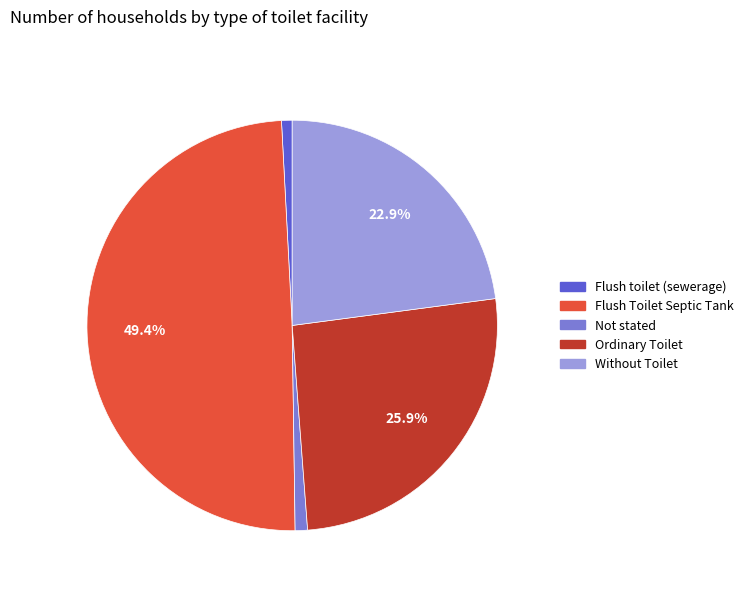

Is it true that Flush toilet (sewerage) is 1% of the pie?

True